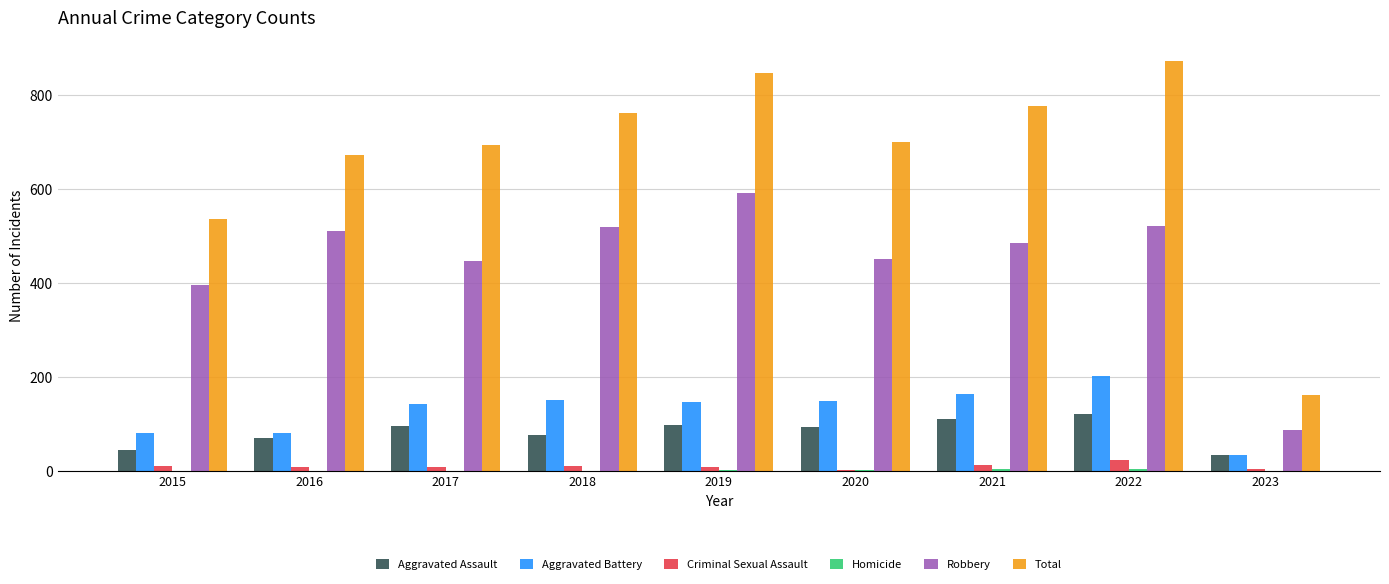

What is the maximum value shown in the chart?

872